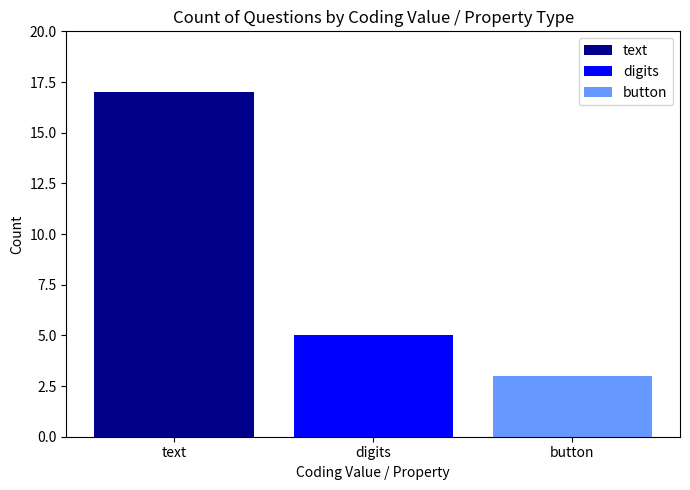

Rank the categories by text value from highest to lowest.

digits